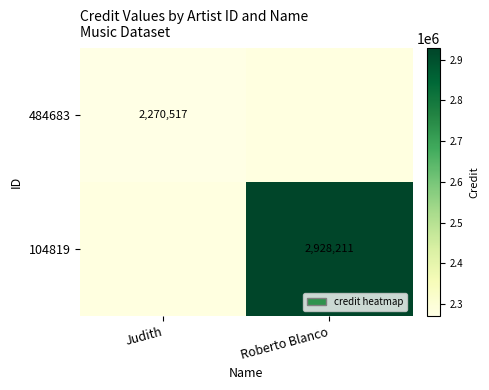

Which category has the highest value across all series?

Roberto Blanco